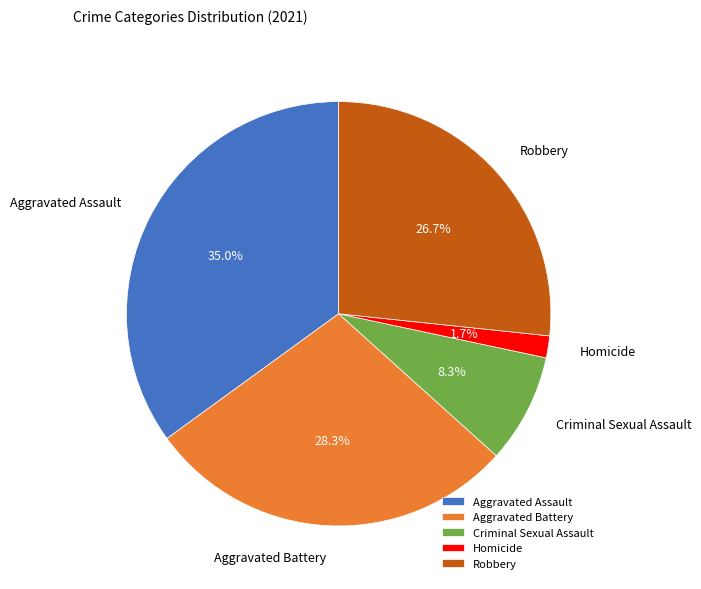

To the nearest percent, what is the difference between the Aggravated Battery and Aggravated Assault slice percentages?

7%